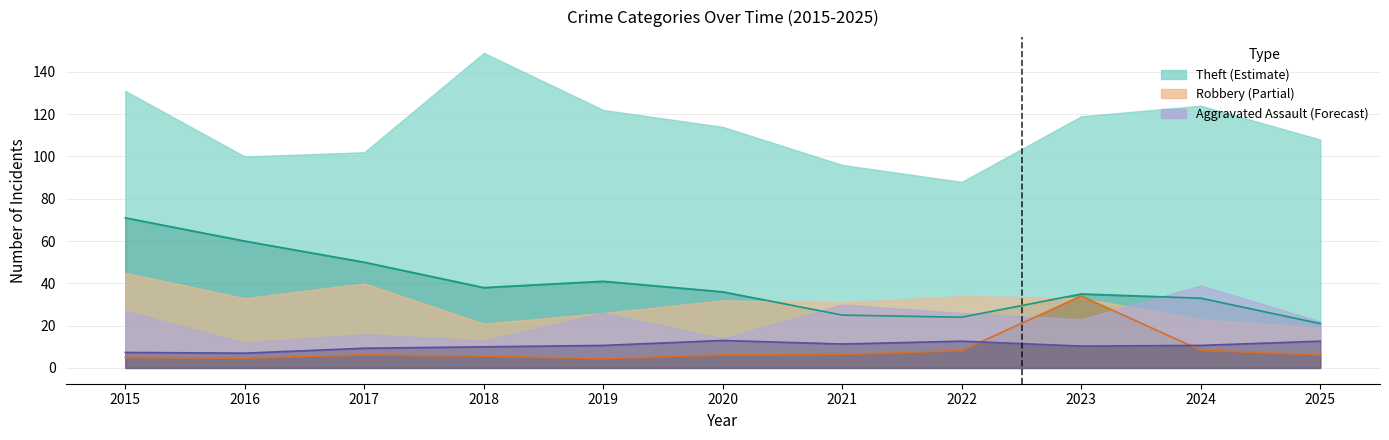

The Motor Vehicle Theft series shows 2.5 at 2020. True or false?

False